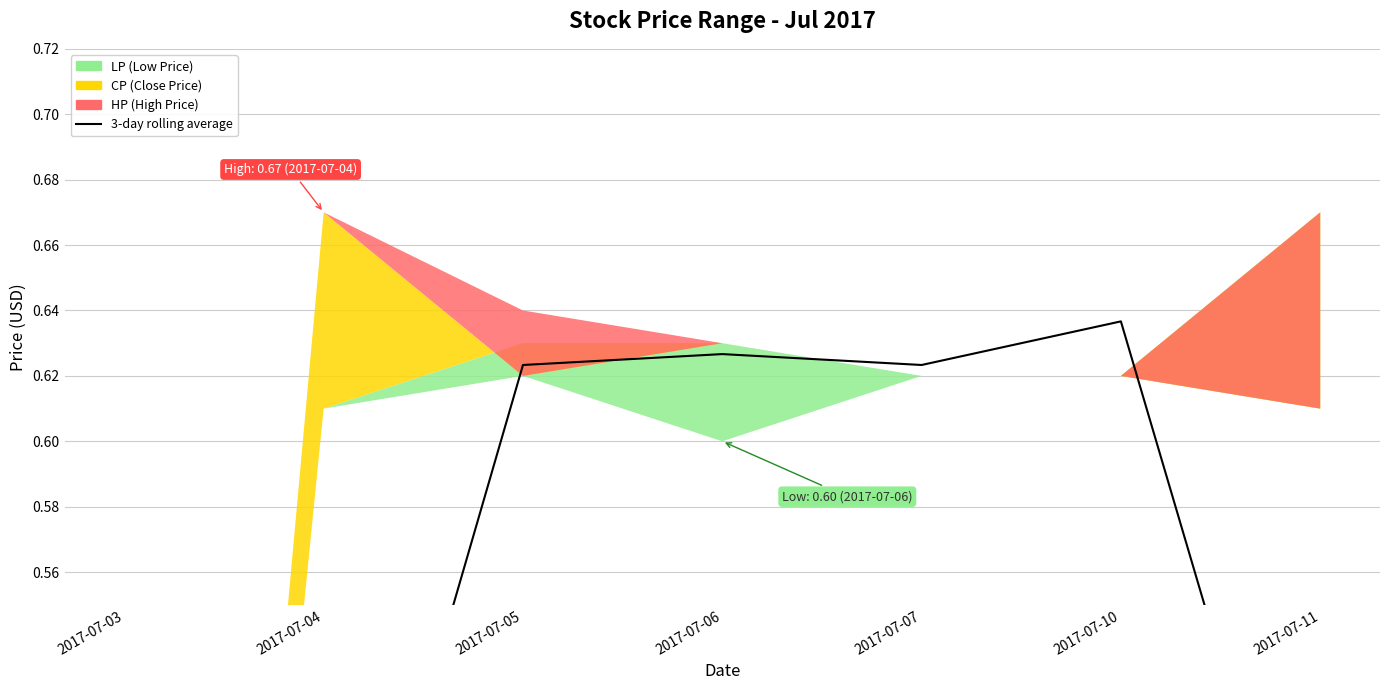

Between 2017-07-10 and 2017-07-06, which is larger?

2017-07-10